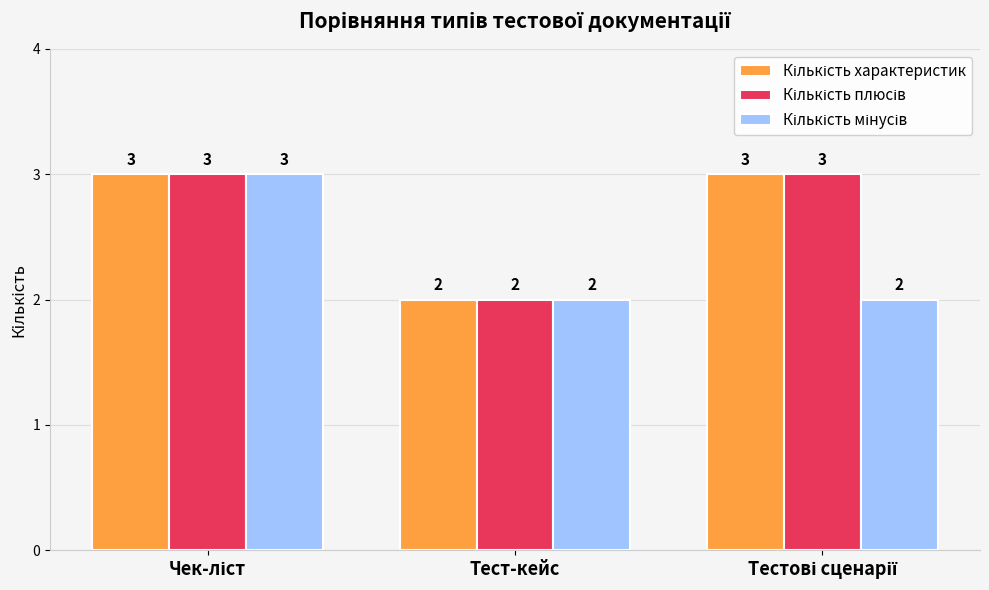

What is the total value across all series at Тест-кейс?

6